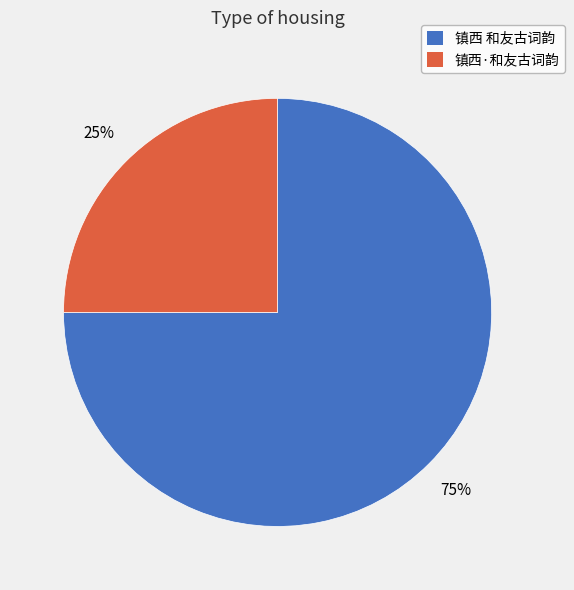

How many segments does this pie chart have?

2